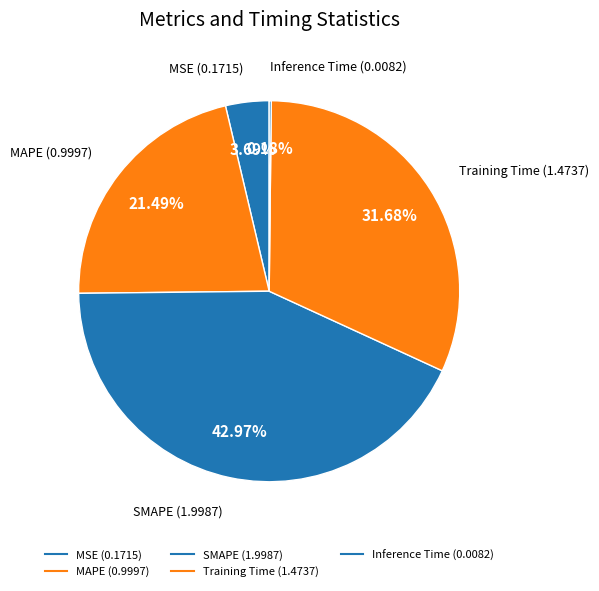

Is it true that MSE is 13% of the pie?

False